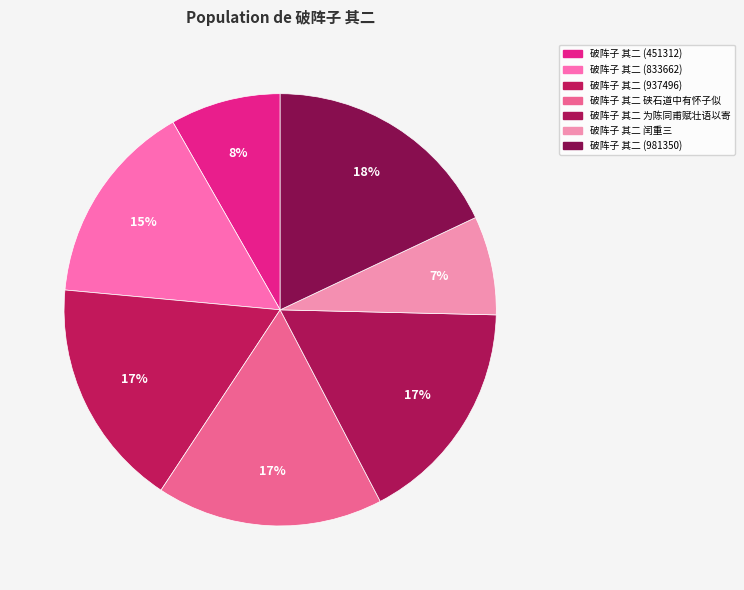

Which has a higher value, 破阵子 其二 (937496) or 破阵子 其二 硖石道中有怀子似?

破阵子 其二 (937496)